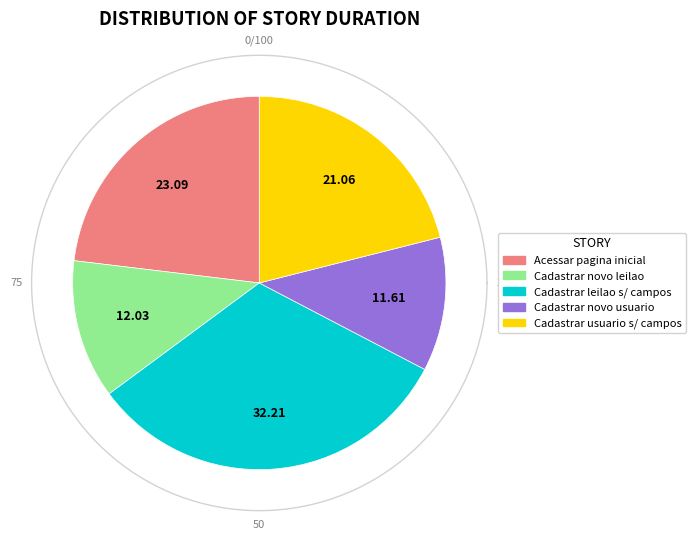

The Cadastrar novo usuario sem preencher os campos slice represents 21% of the pie. True or false?

True